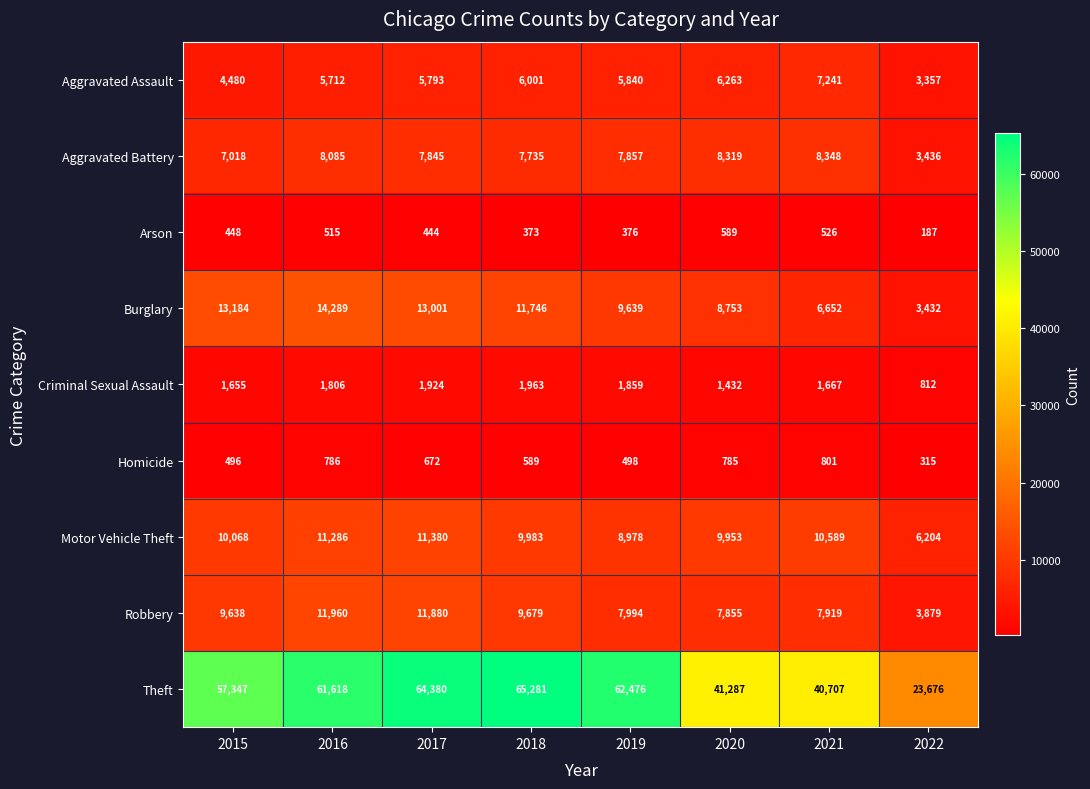

What is the total value across all series at 2016?

116057